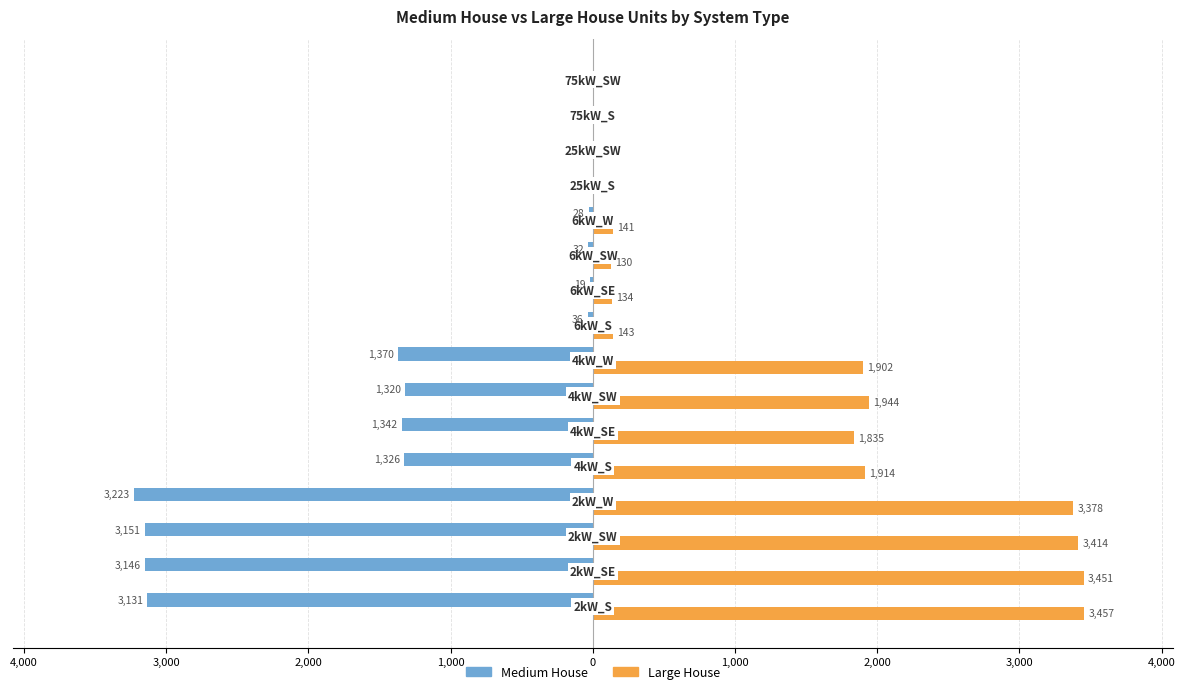

What are all the series names shown in the legend?

Medium House, Large House